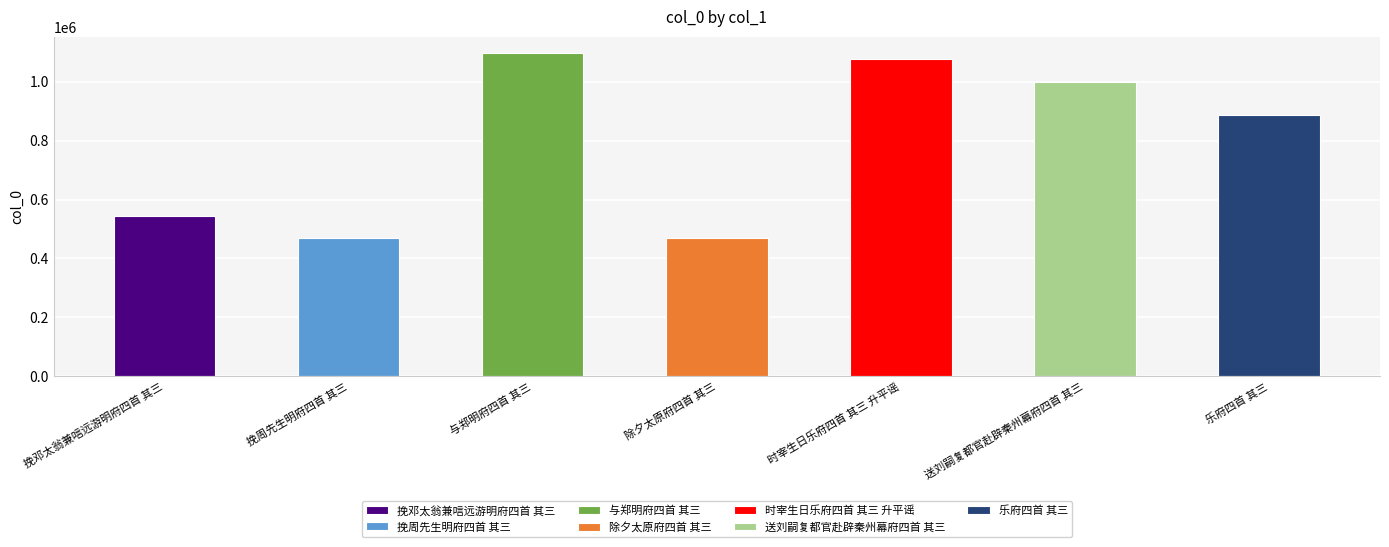

What is the smallest value displayed?

469657